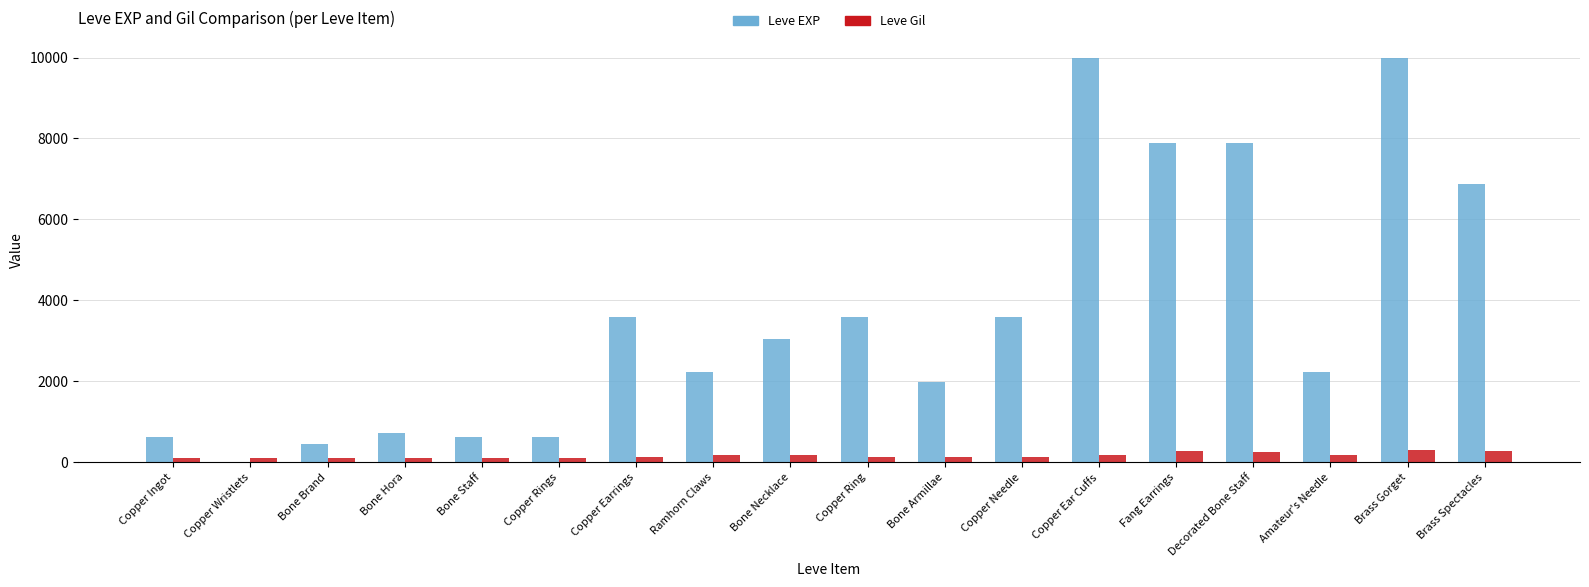

At which label does Leve Gil first exceed 140?

Ramhorn Claws